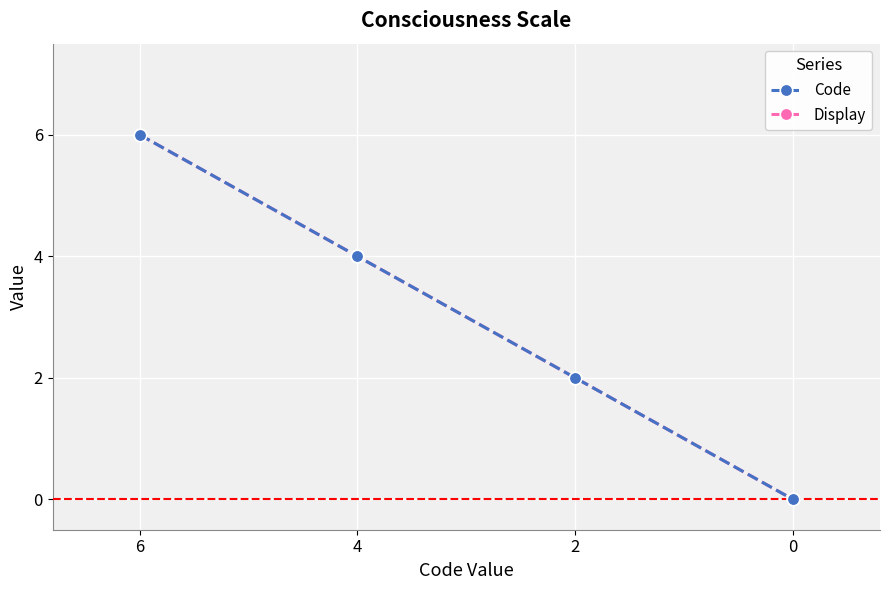

What is the total value across all series at 6?

12